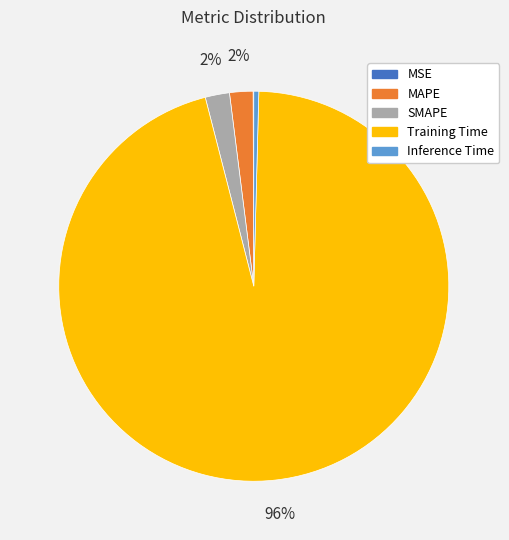

What is the largest slice in the pie chart?

Training Time